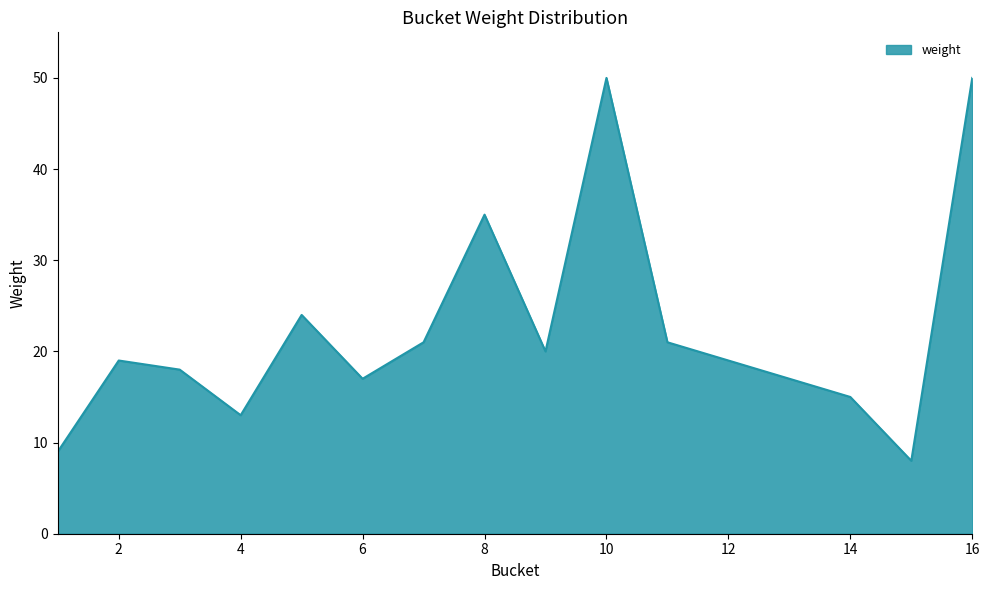

What is the smallest value displayed?

8